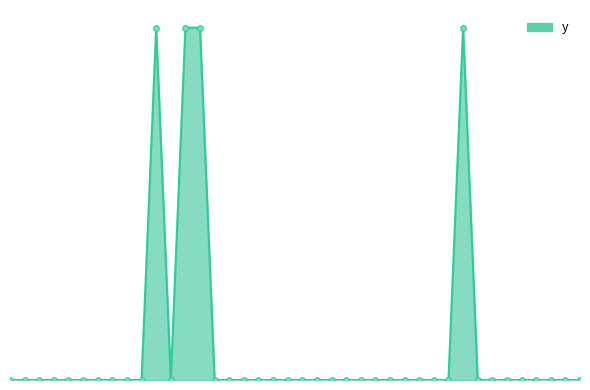

What is the label of the 22nd point from the right?

3365